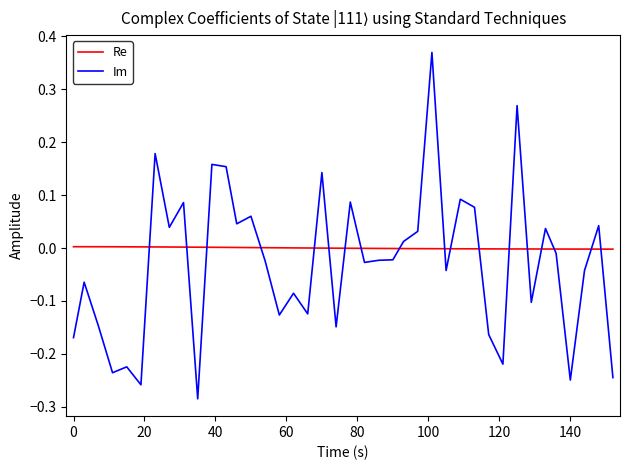

How many positive values does the Im series have?

17